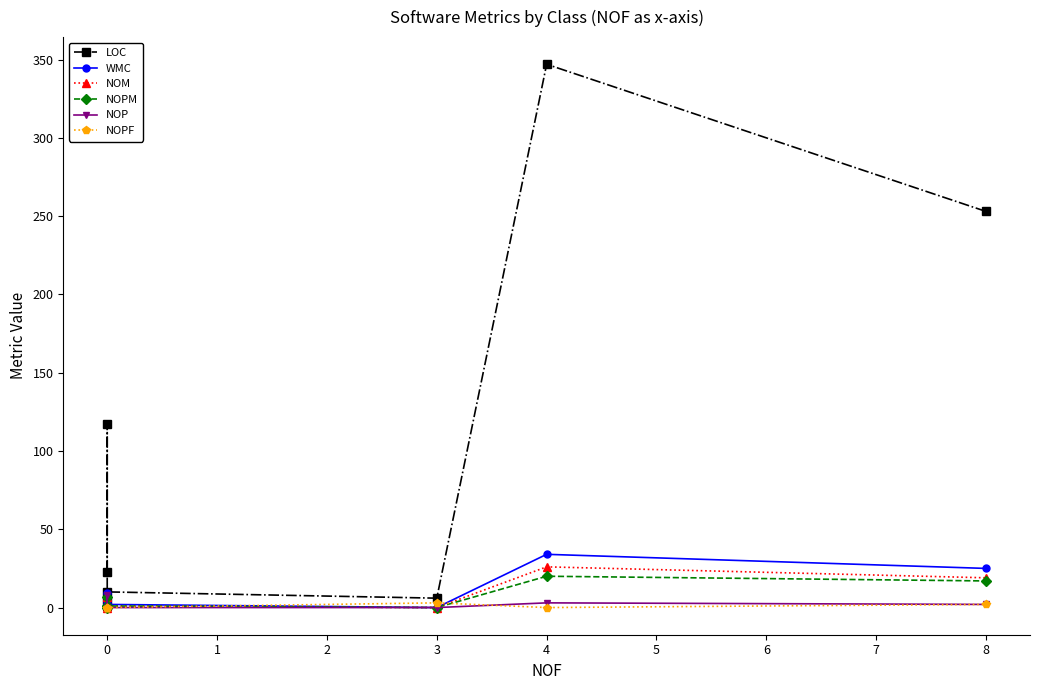

How many interior local valleys does the NOPM series have?

2